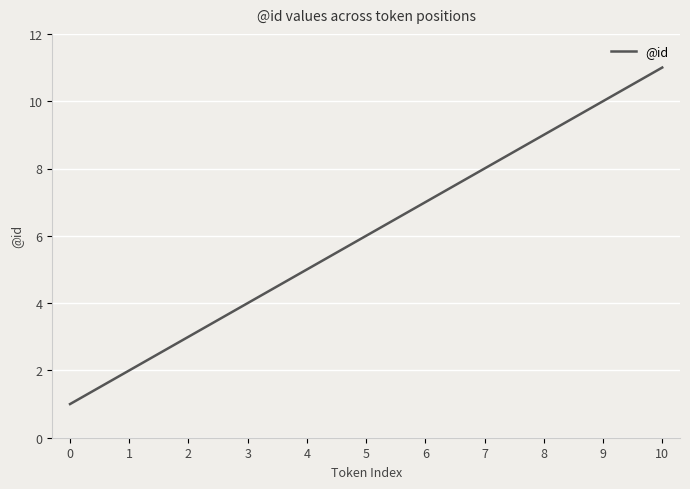

Is it true that the value at 8 is 3?

False